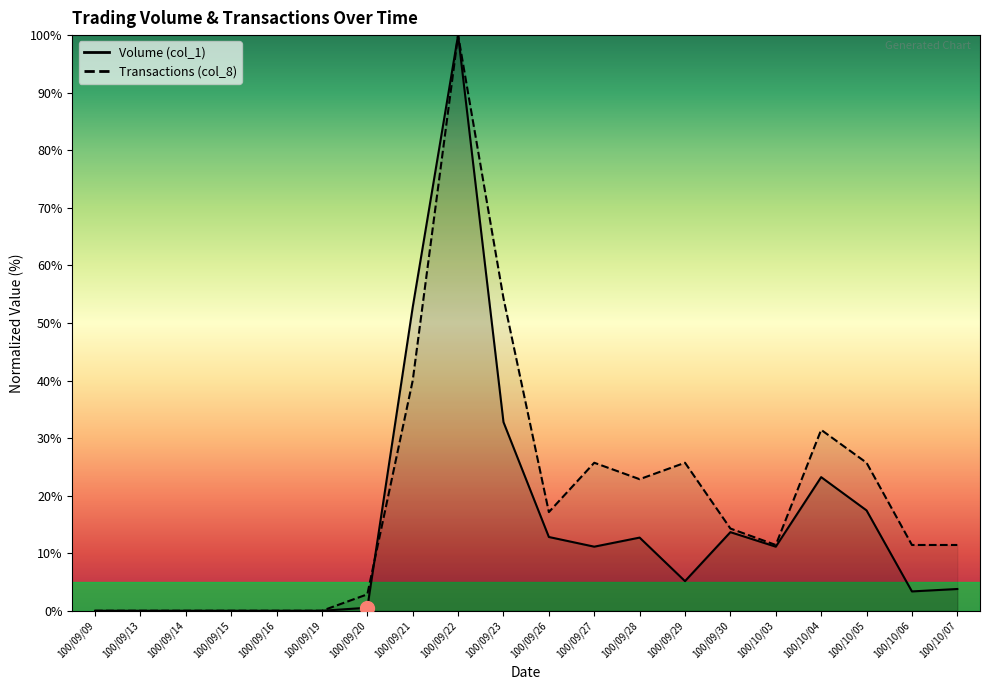

Is it true that Volume (col_1) equals 30.0 at 100/09/14?

False